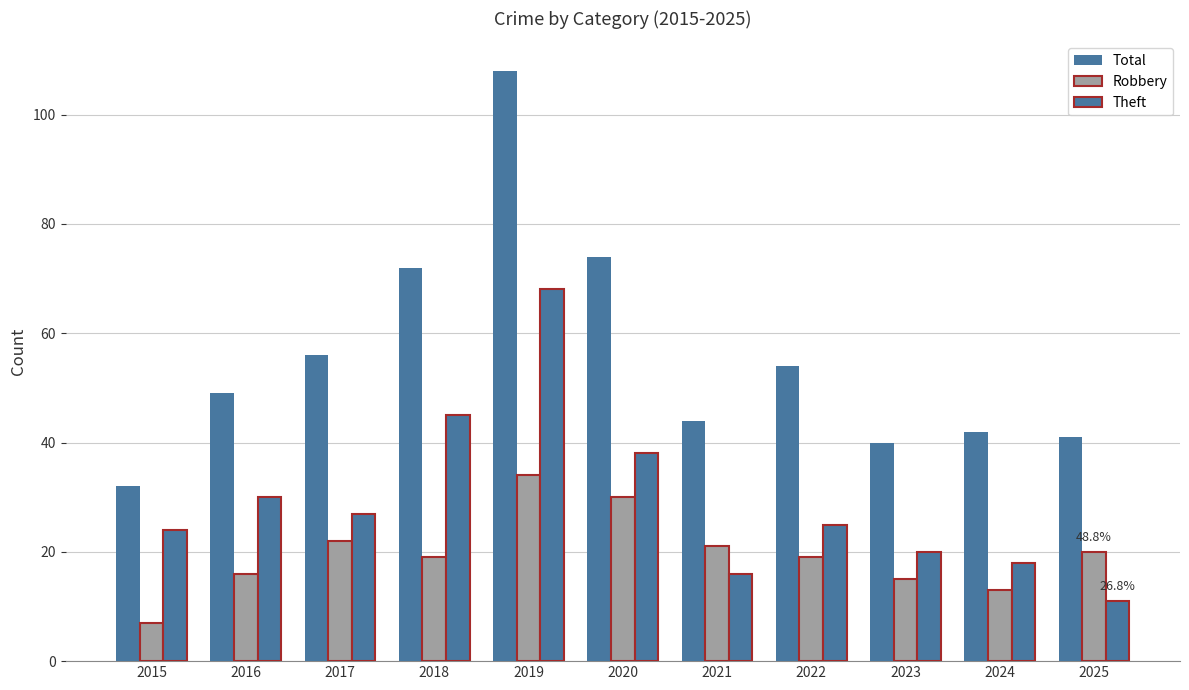

How many bars are there in total?

33